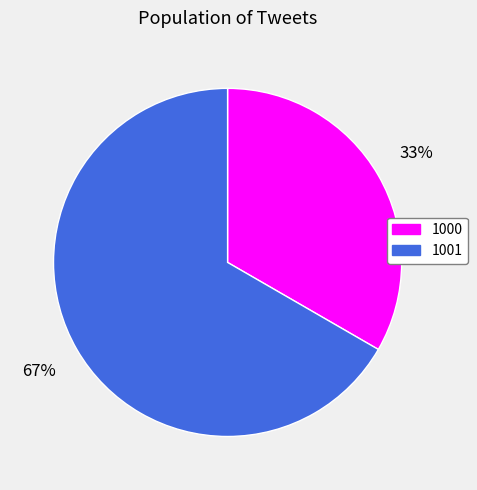

What is the largest slice in the pie chart?

1001